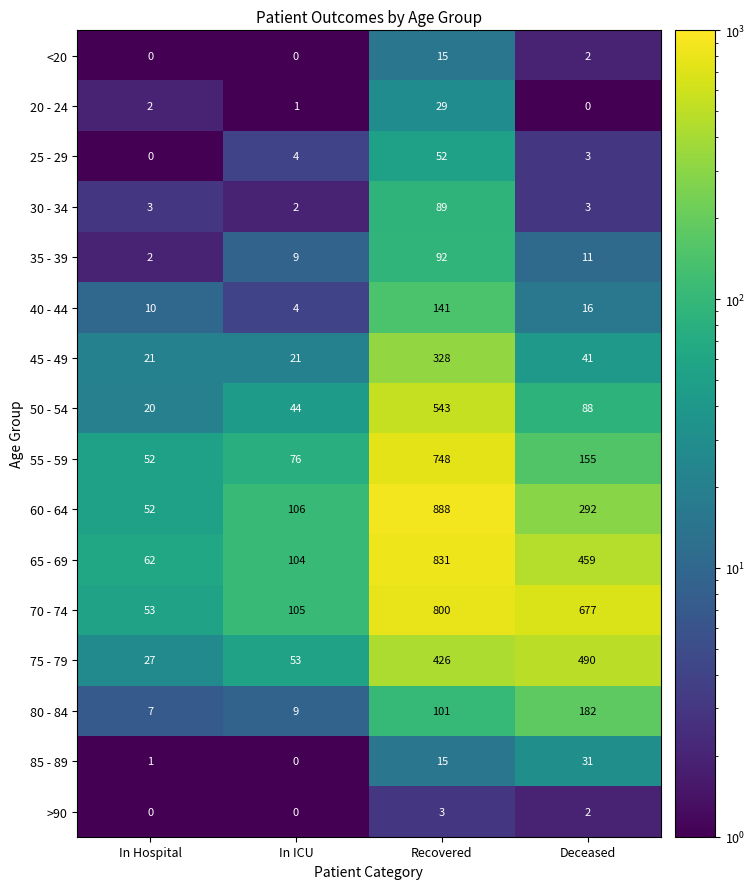

How many values in 85 - 89 are above zero?

3